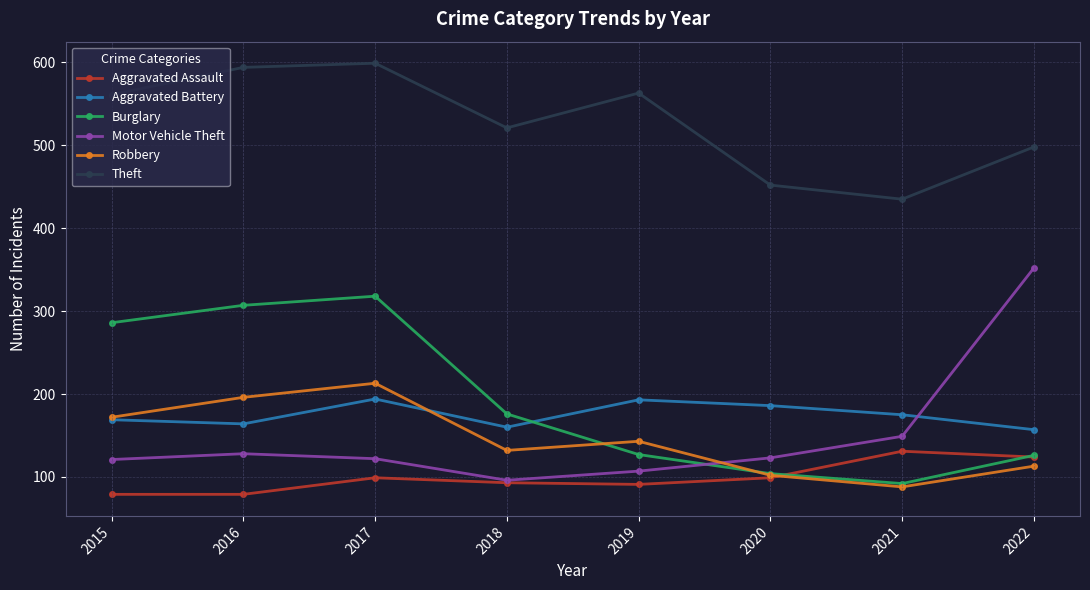

How many data points in Aggravated Battery are less than 175?

4